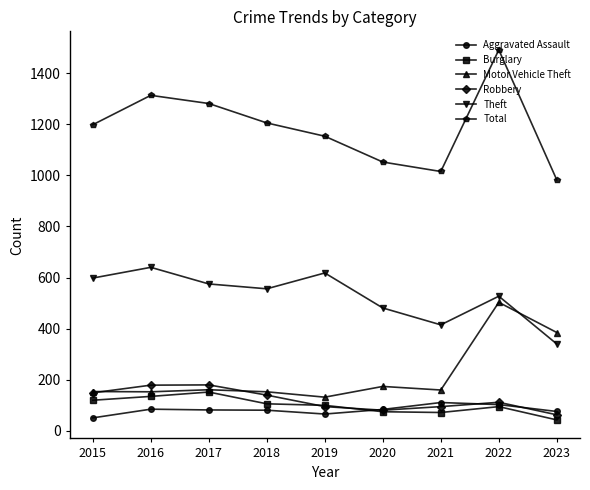

True or false: Total and Burglary intersect in this chart.

False